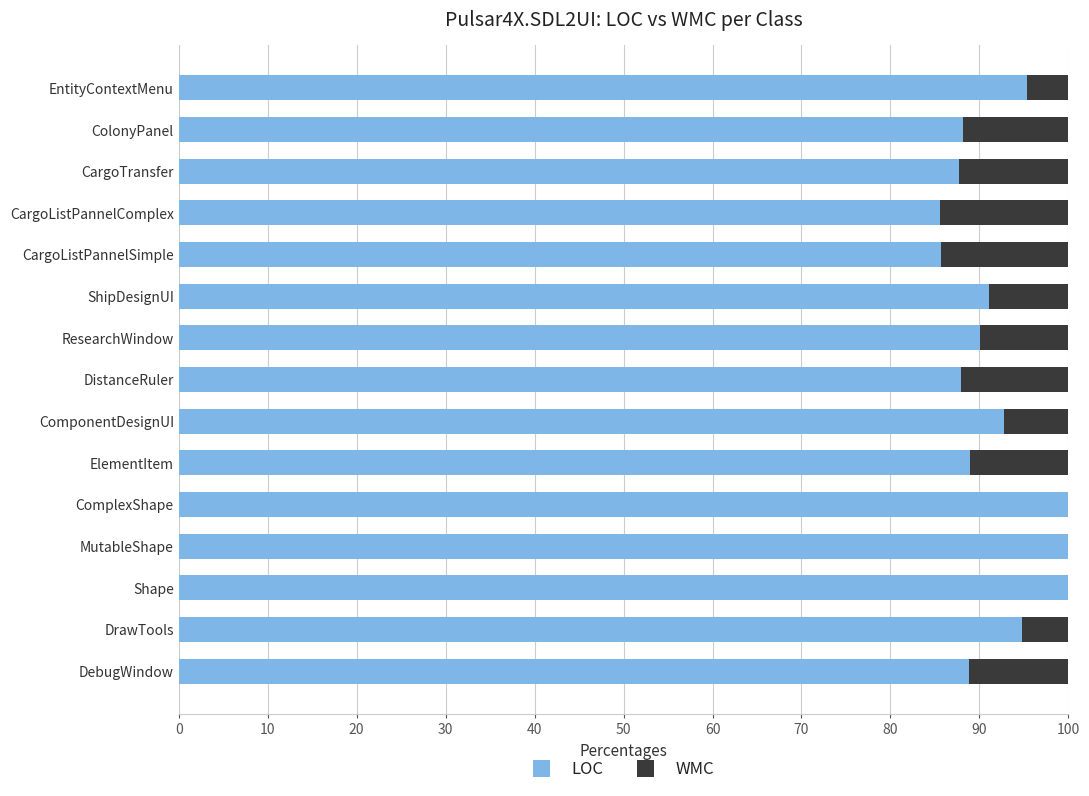

Count the number of data series in this chart.

2